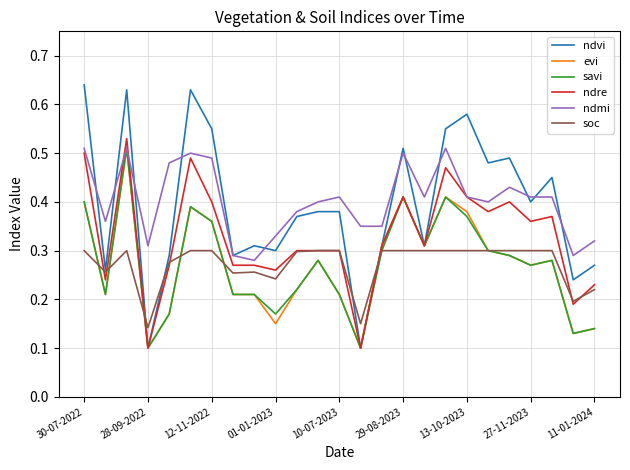

Which series has the widest spread of values?

ndvi